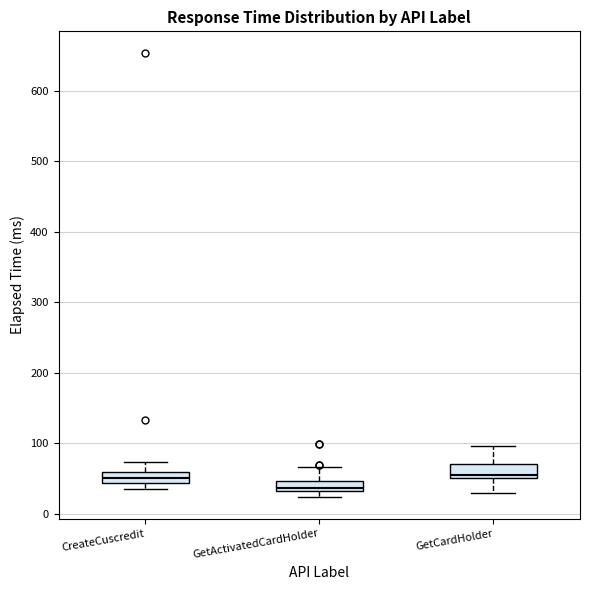

Which box's median line is the lowest?

GetActivatedCardHolder